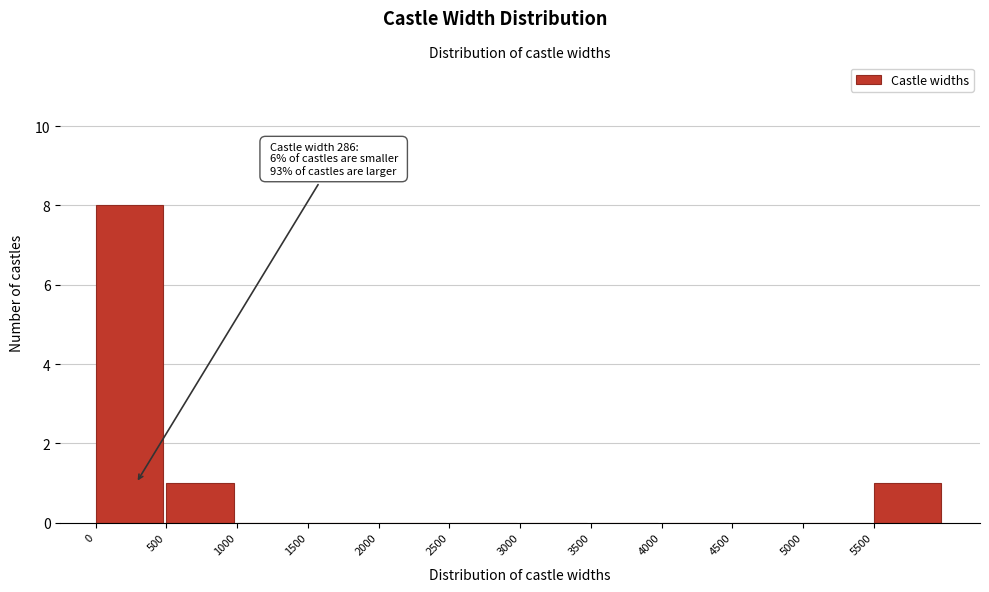

Reading left to right, list all the values displayed in this chart.

0=8	500=1	1000=0	1500=0	2000=0	2500=0	3000=0	3500=0	4000=0	4500=0	5000=0	5500=1